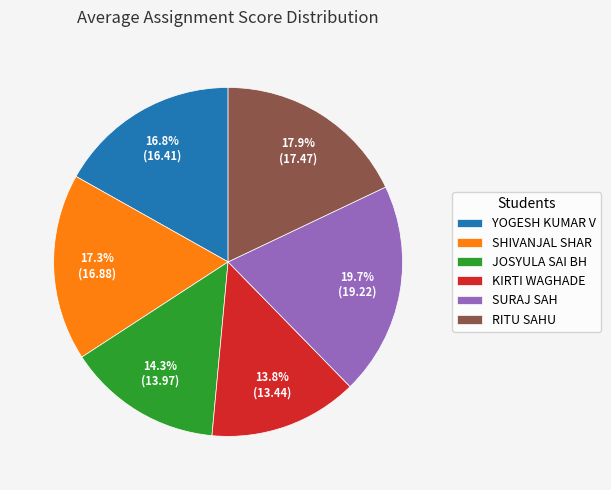

Does JOSYULA SAI BH represent more than half of the total?

No